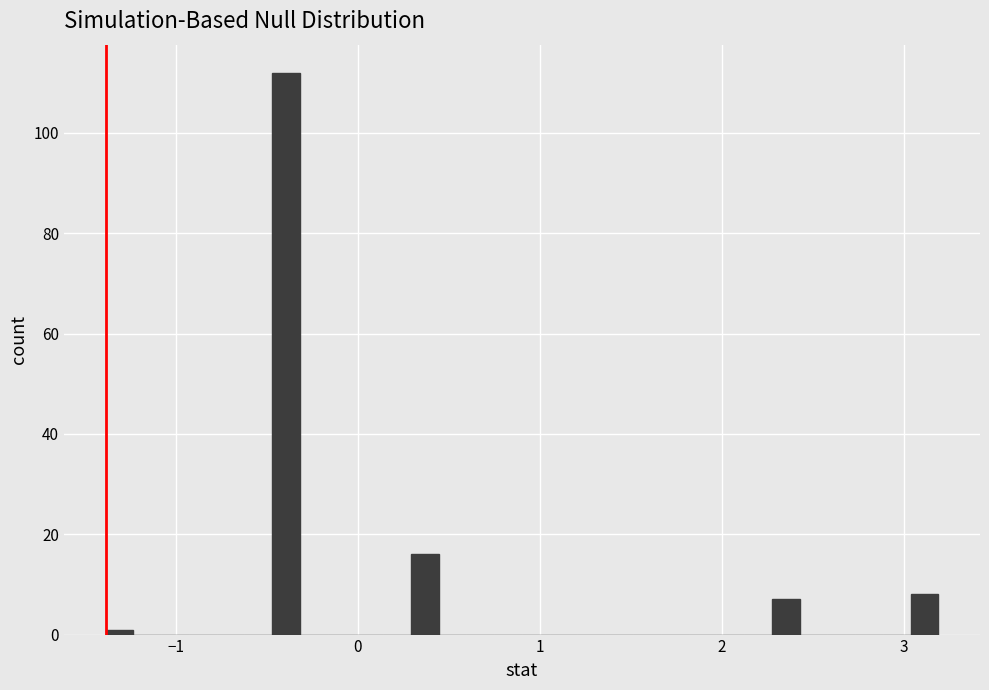

Read against the x-axis, roughly where is the centre of the tallest bar?

-0.4